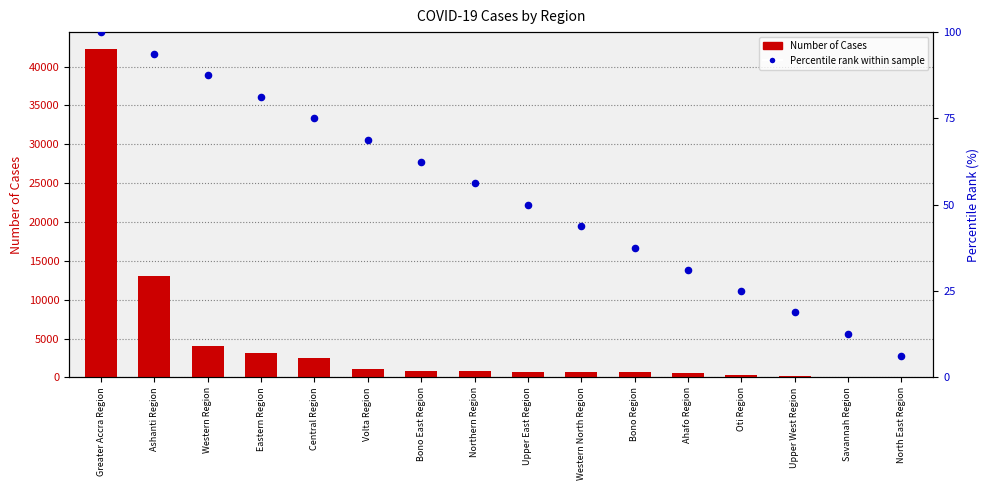

What is the total value across all series at Eastern Region?

3190.2